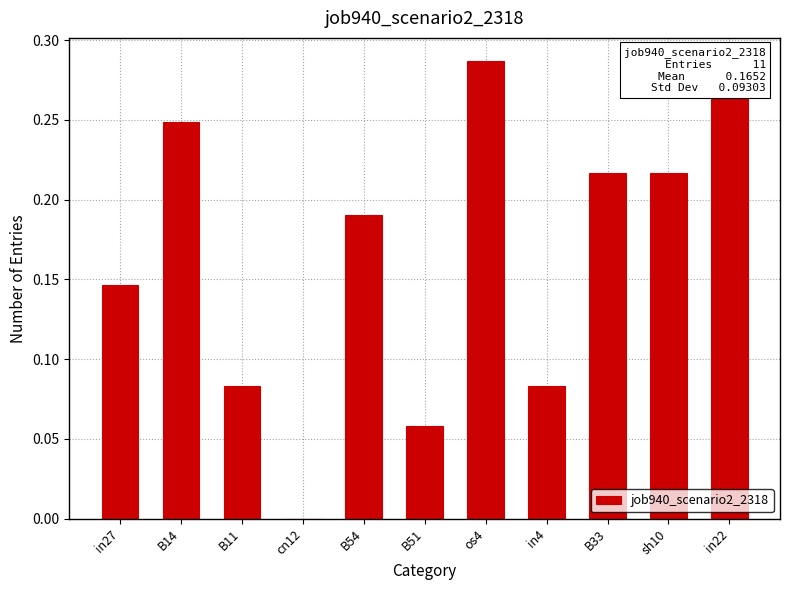

What is the difference between the maximum and minimum values?

0.3